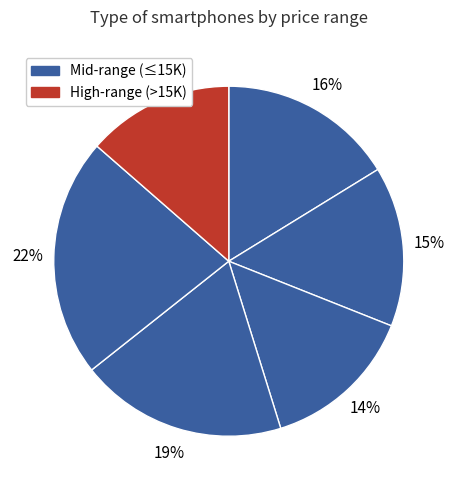

Count the number of slices in the pie.

6